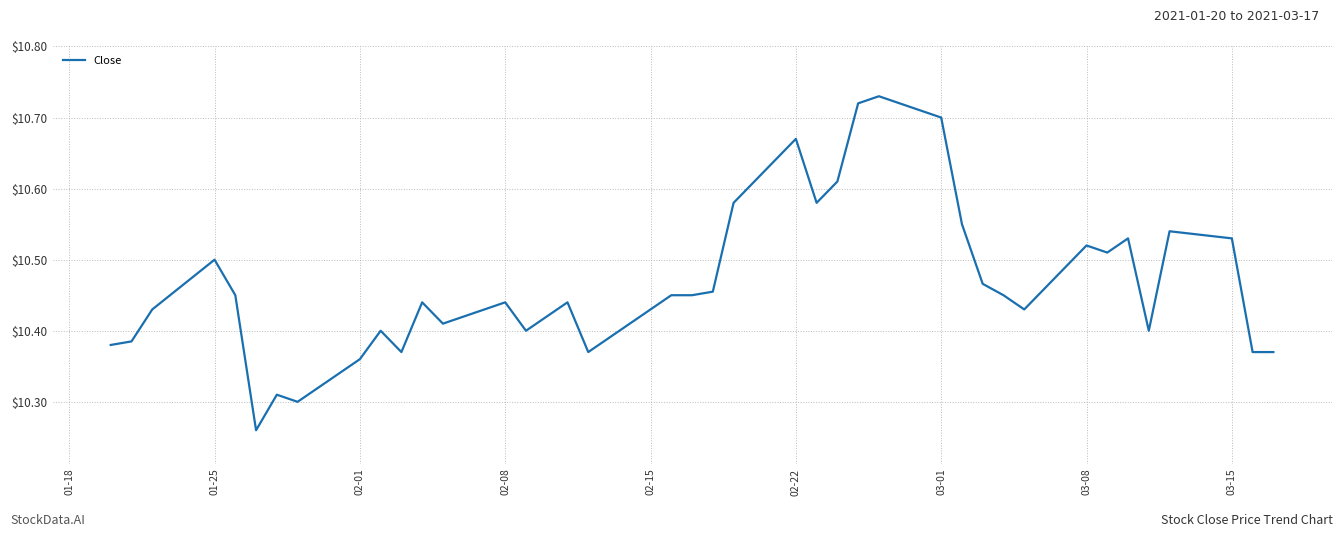

How many lines are shown in the chart?

1